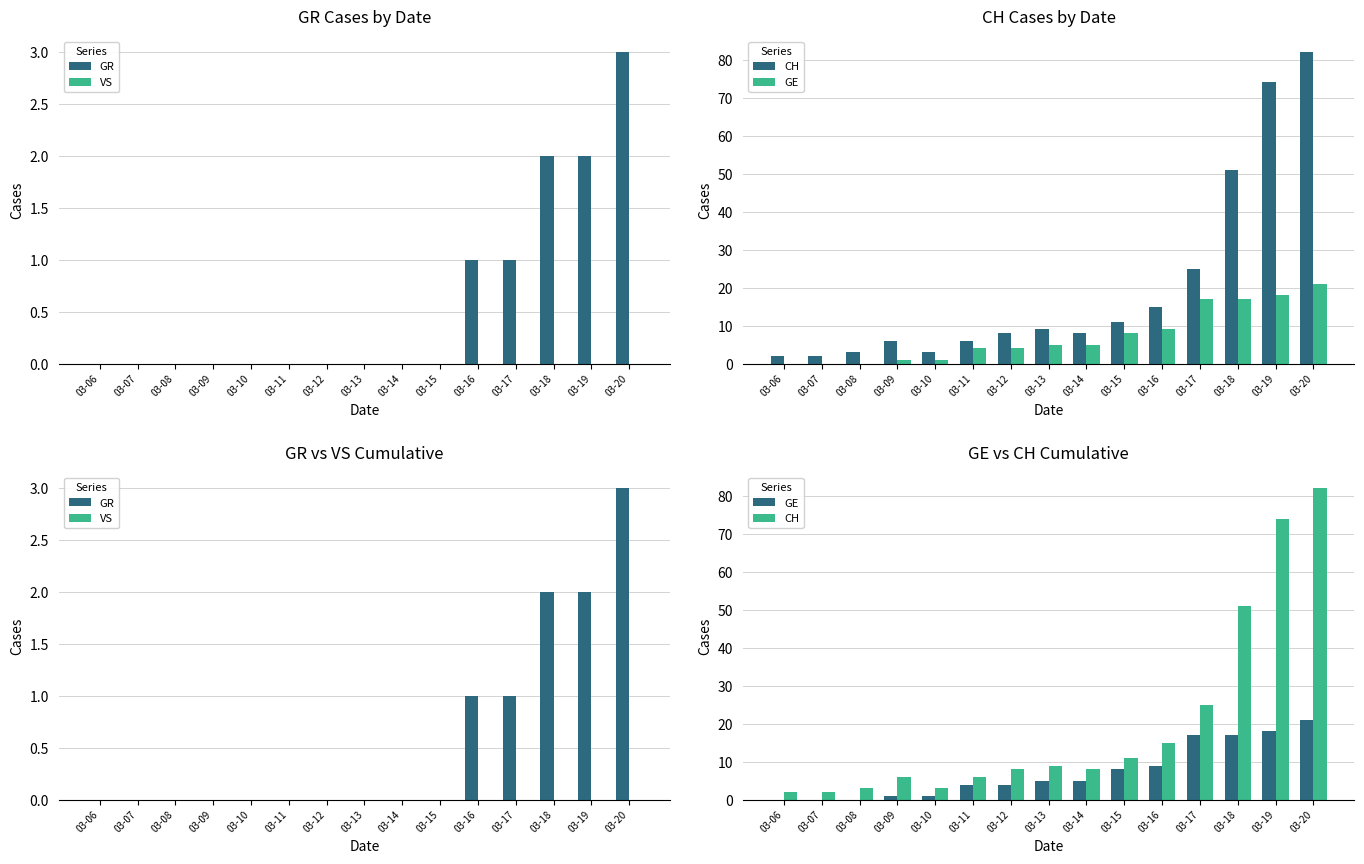

What is the value of the CH bar at the 4th from the left?

6